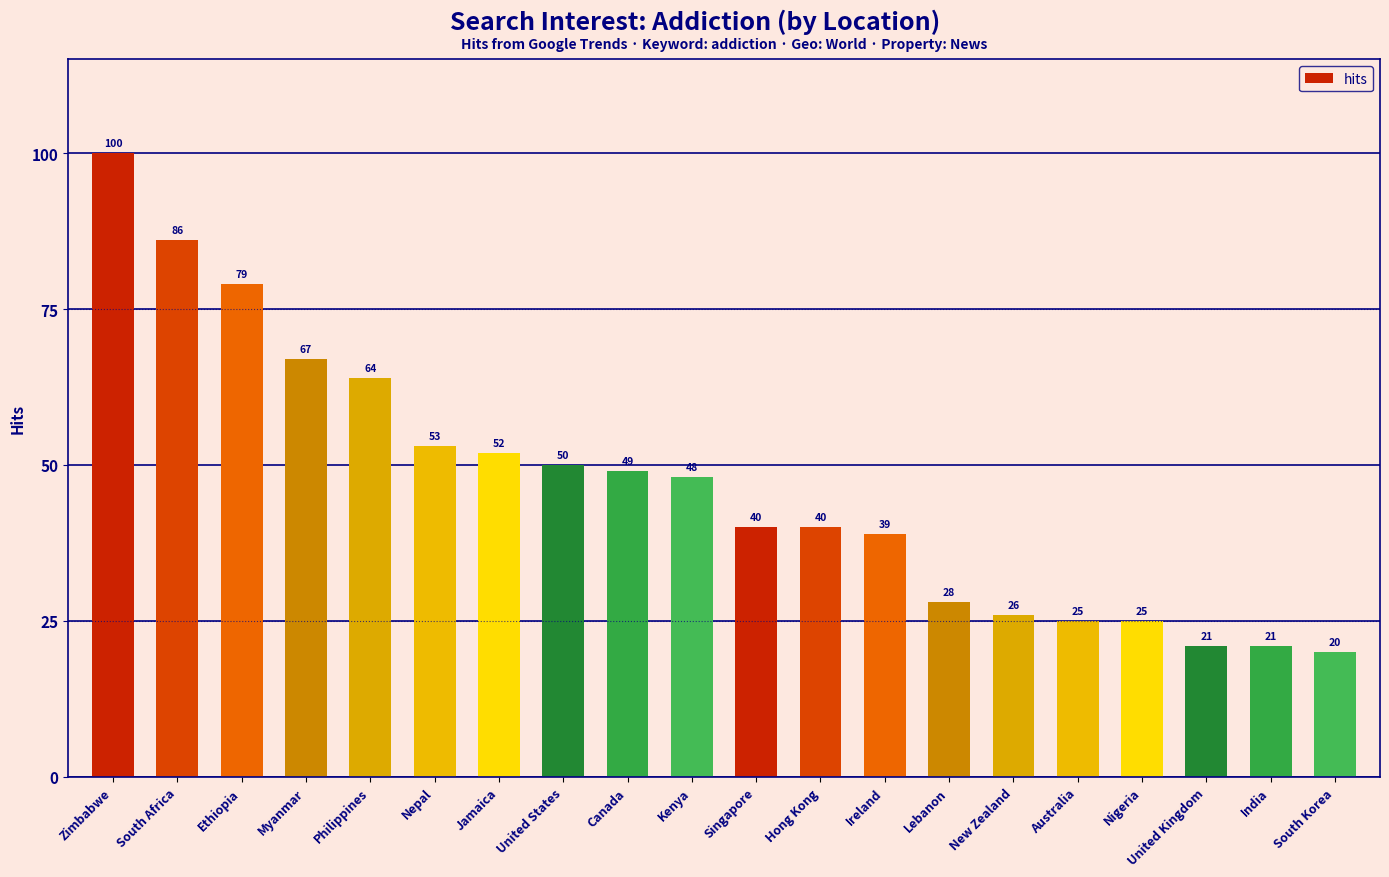

What is the difference between the values at Ethiopia and Singapore?

39